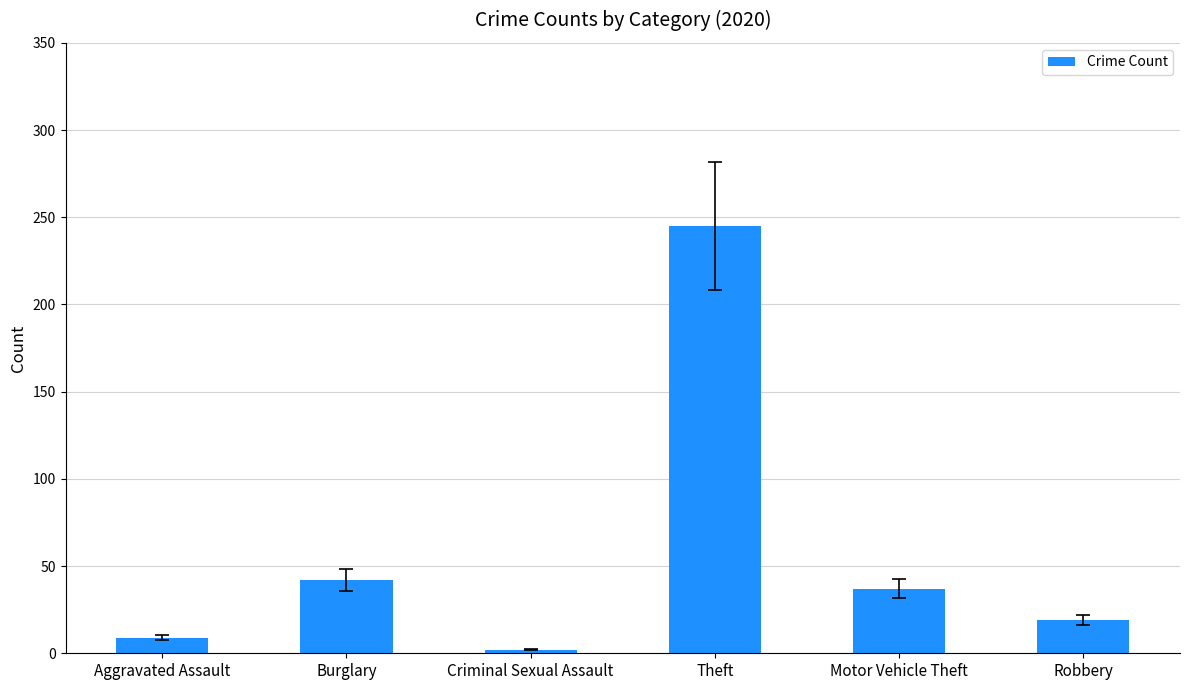

What is the minimum value shown in the chart?

2